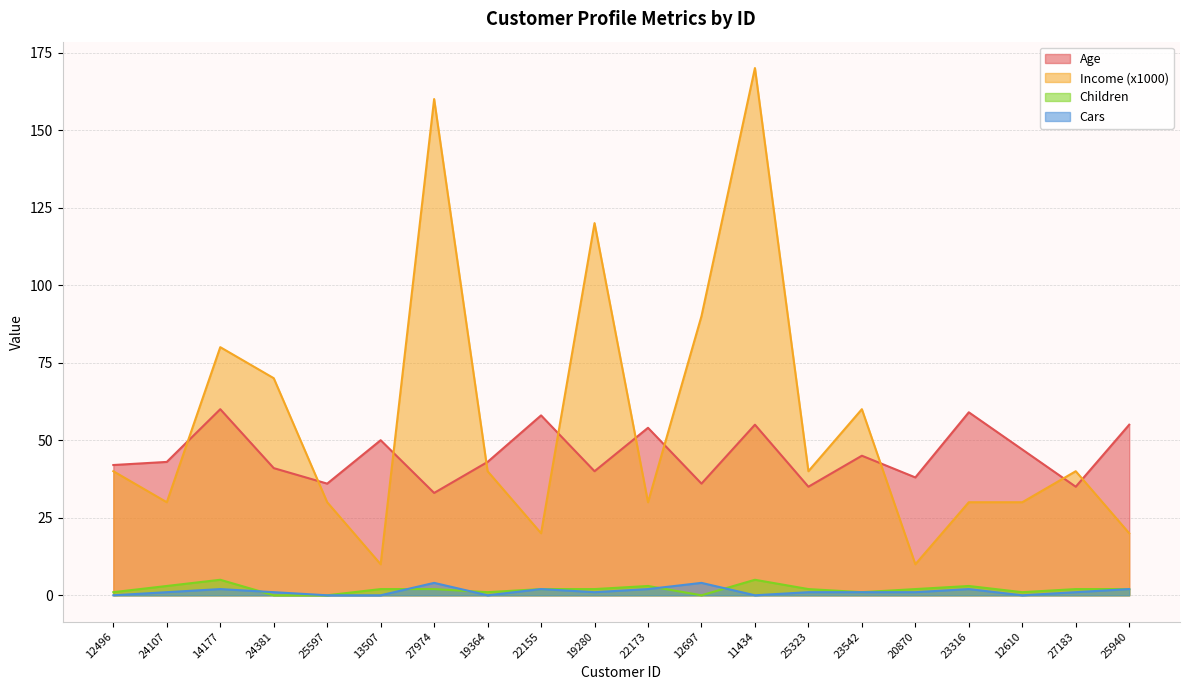

What is the value of the Income (x1000) point at the 16th from the left?

10